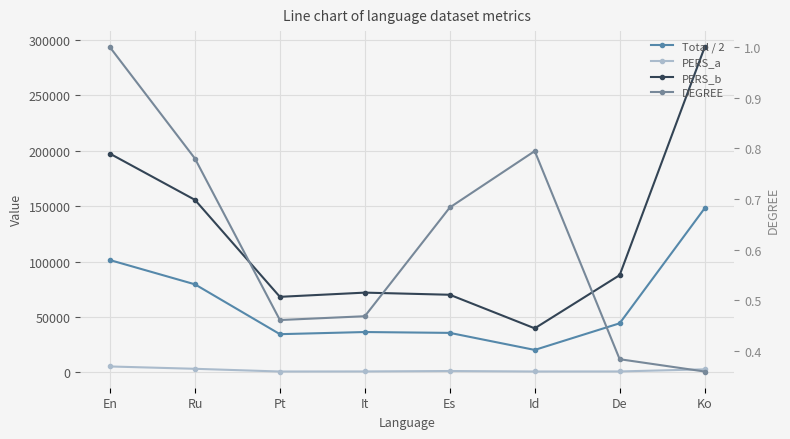

Reading right to left, list all the values displayed in this chart.

Total / 2: Ko=148049.5	De=44342.5	Id=20327.0	Es=35689.0	It=36458.5	Pt=34529.5	Ru=79482.5	En=101351.0
PERS_a: Ko=2830.0	De=905.0	Id=860.0	Es=1298.0	It=909.0	Pt=847.0	Ru=3300.0	En=5394.0
PERS_b: Ko=293269.0	De=87780.0	Id=39794.0	Es=70080.0	It=72008.0	Pt=68212.0	Ru=155665.0	En=197308.0
DEGREE: Ko=0.4	De=0.4	Id=0.8	Es=0.7	It=0.5	Pt=0.5	Ru=0.8	En=1.0